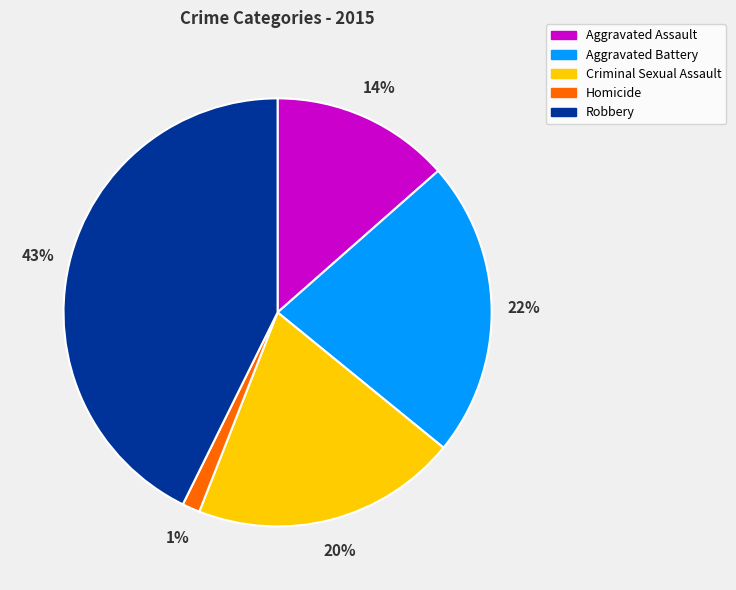

Does any single category account for the majority?

No